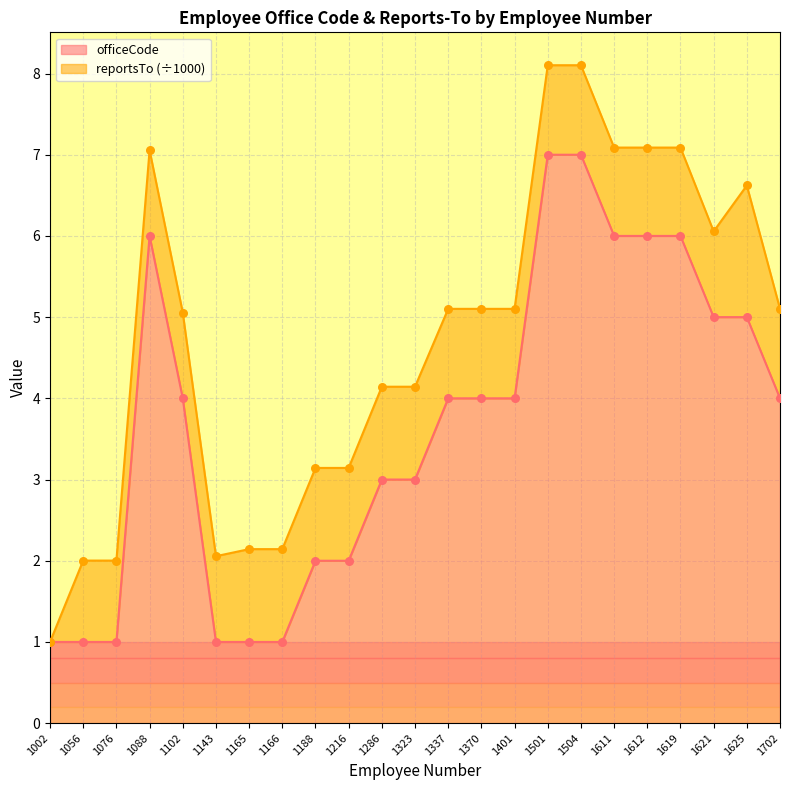

Which has a higher value, 1611 or 1370?

1611